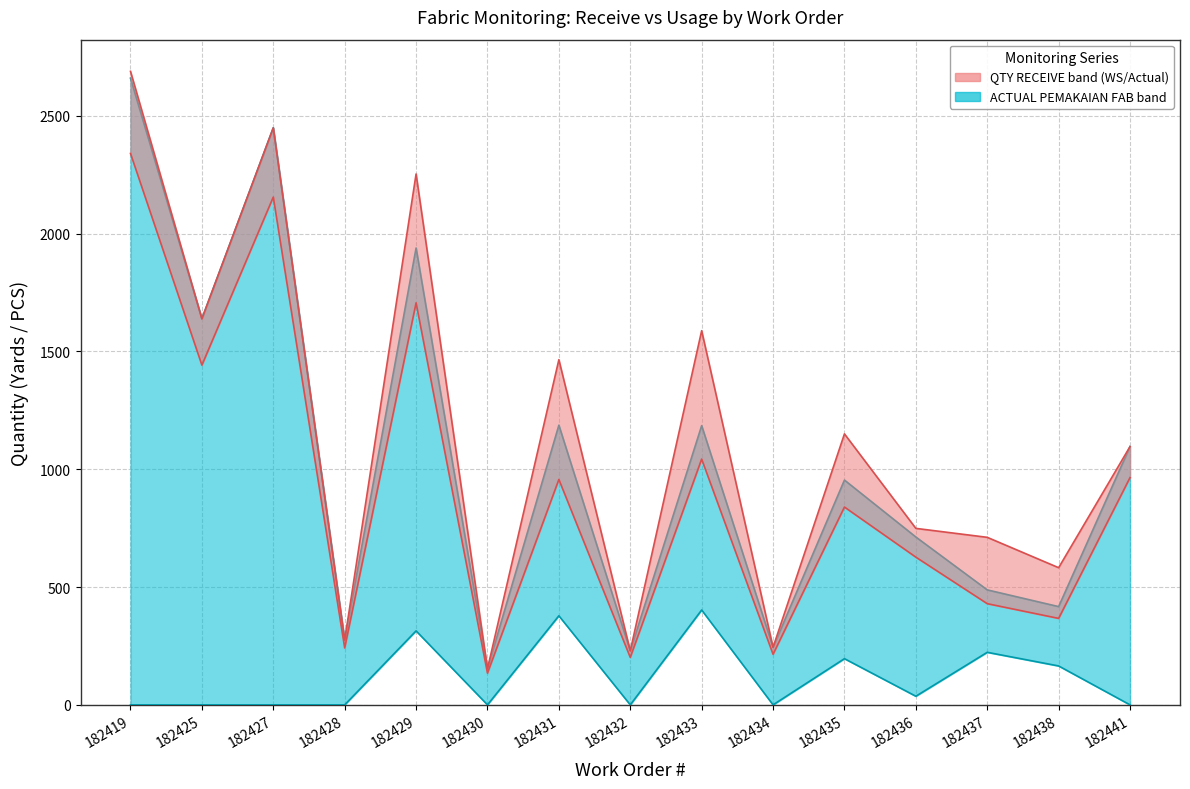

Count the number of categories in the chart.

15